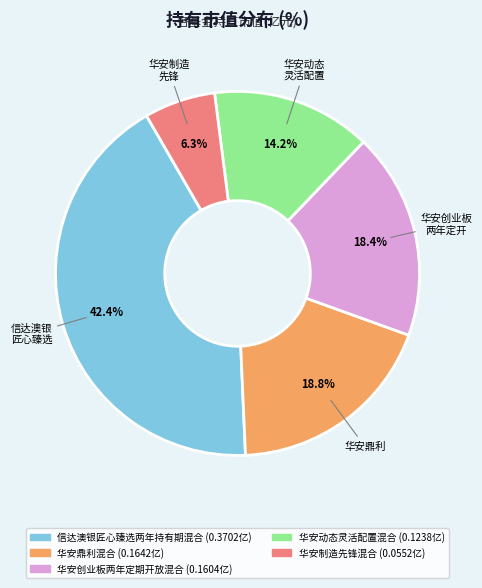

Does any single category account for the majority?

No